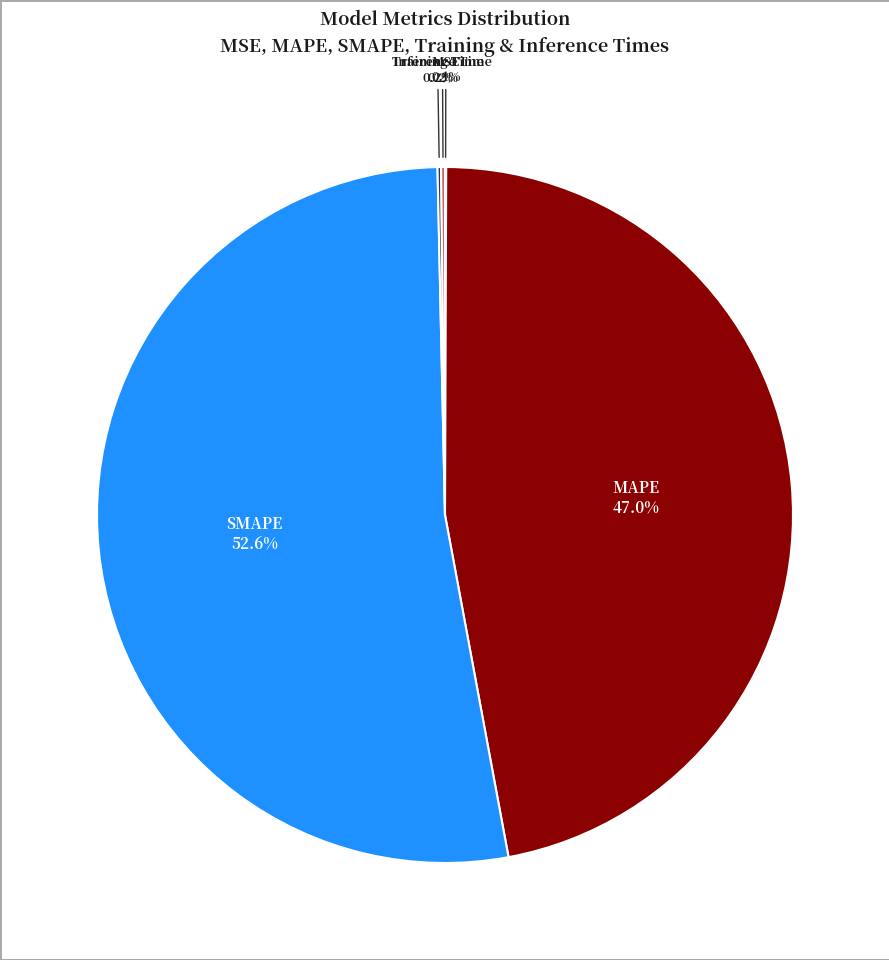

Is there a majority slice in this chart?

Yes